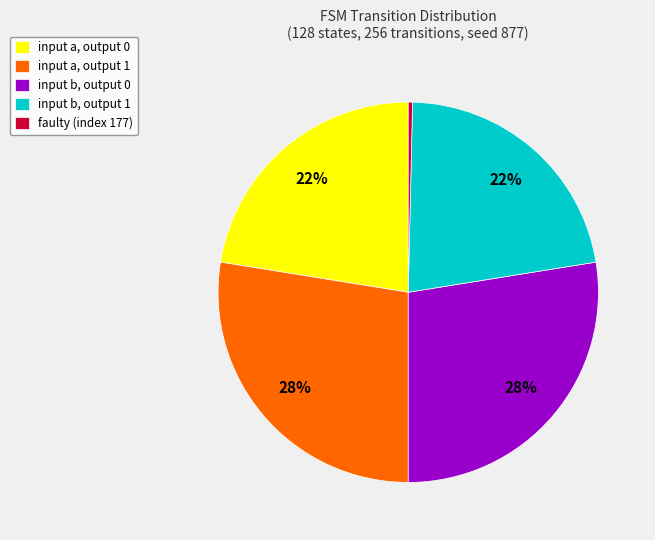

To the nearest percent, what percentage of the pie is input a, output 1?

28%